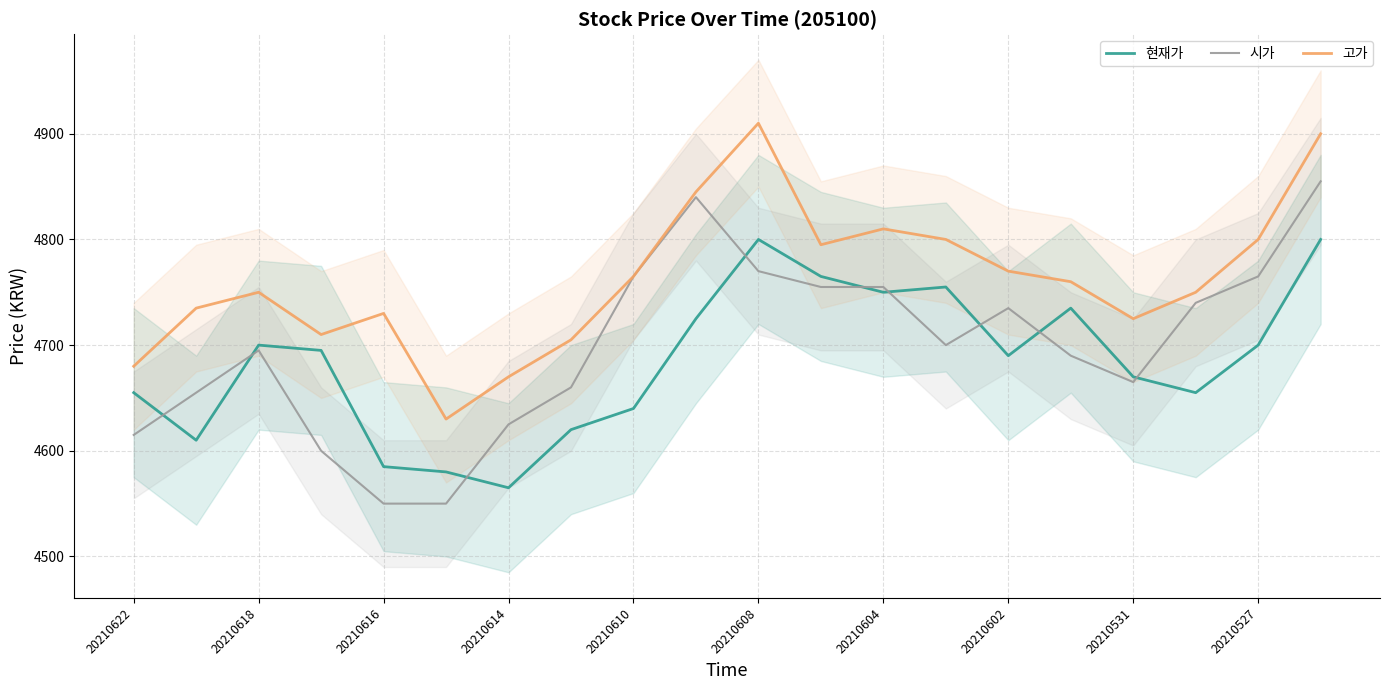

How many values in the 시가 series are below 4700?

10